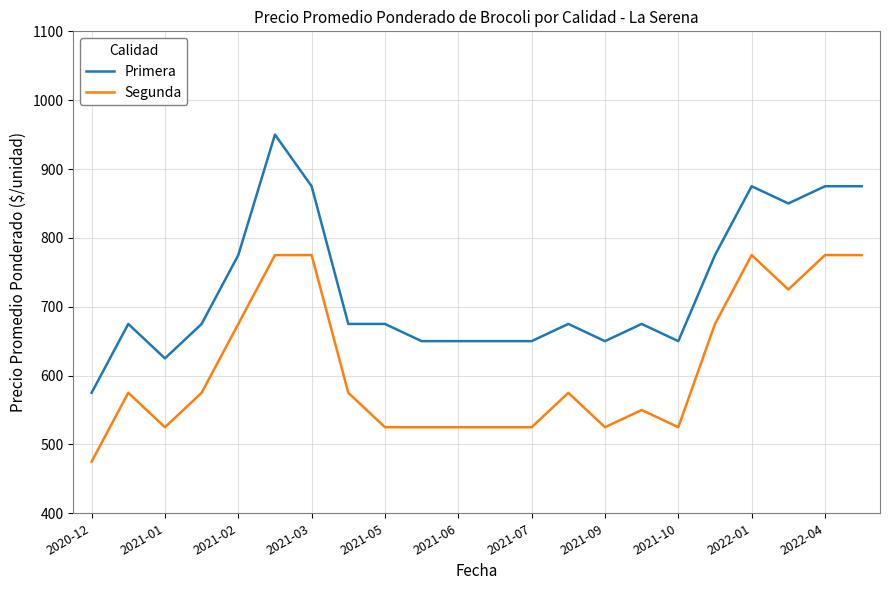

Rank the series by their maximum value, from highest to lowest.

Primera, Segunda